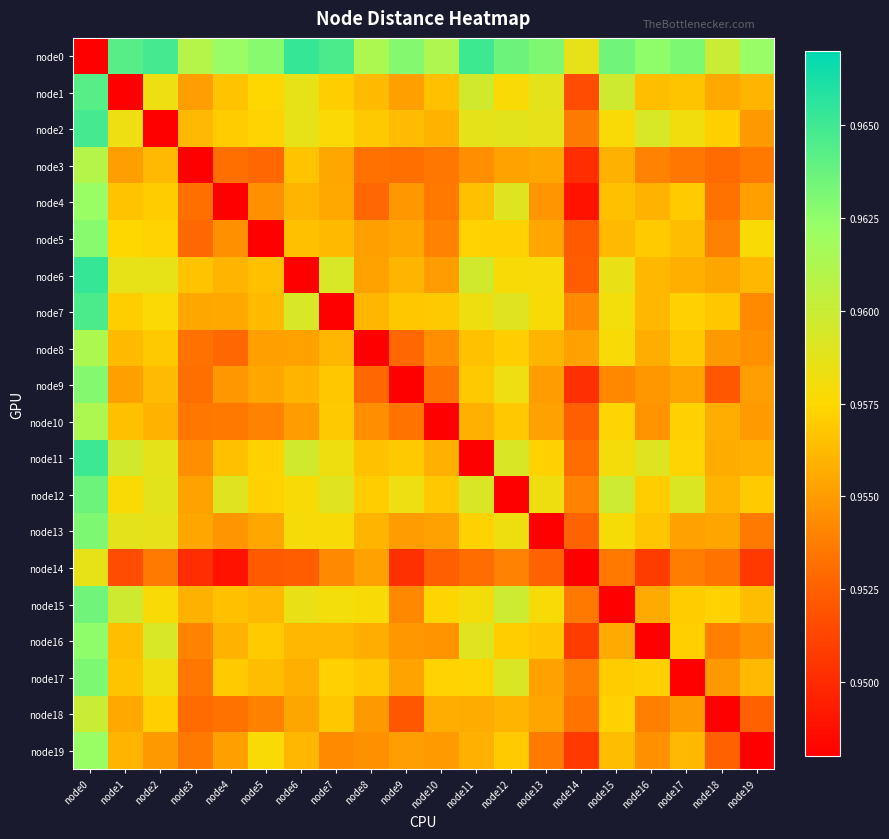

Reading right to left, what are all the values shown in this chart?

node0: node19=1.0	node18=1.0	node17=1.0	node16=1.0	node15=1.0	node14=1.0	node13=1.0	node12=1.0	node11=1.0	node10=1.0	node9=1.0	node8=1.0	node7=1.0	node6=1.0	node5=1.0	node4=1.0	node3=1.0	node2=1.0	node1=1.0	node0=0.0
node1: node19=1.0	node18=1.0	node17=1.0	node16=1.0	node15=1.0	node14=1.0	node13=1.0	node12=1.0	node11=1.0	node10=1.0	node9=1.0	node8=1.0	node7=1.0	node6=1.0	node5=1.0	node4=1.0	node3=1.0	node2=1.0	node1=0.0	node0=1.0
node2: node19=1.0	node18=1.0	node17=1.0	node16=1.0	node15=1.0	node14=1.0	node13=1.0	node12=1.0	node11=1.0	node10=1.0	node9=1.0	node8=1.0	node7=1.0	node6=1.0	node5=1.0	node4=1.0	node3=1.0	node2=0.0	node1=1.0	node0=1.0
node3: node19=1.0	node18=1.0	node17=1.0	node16=1.0	node15=1.0	node14=1.0	node13=1.0	node12=1.0	node11=1.0	node10=1.0	node9=1.0	node8=1.0	node7=1.0	node6=1.0	node5=1.0	node4=1.0	node3=0.0	node2=1.0	node1=1.0	node0=1.0
node4: node19=1.0	node18=1.0	node17=1.0	node16=1.0	node15=1.0	node14=0.9	node13=1.0	node12=1.0	node11=1.0	node10=1.0	node9=1.0	node8=1.0	node7=1.0	node6=1.0	node5=1.0	node4=0.0	node3=1.0	node2=1.0	node1=1.0	node0=1.0
node5: node19=1.0	node18=1.0	node17=1.0	node16=1.0	node15=1.0	node14=1.0	node13=1.0	node12=1.0	node11=1.0	node10=1.0	node9=1.0	node8=1.0	node7=1.0	node6=1.0	node5=0.0	node4=1.0	node3=1.0	node2=1.0	node1=1.0	node0=1.0
node6: node19=1.0	node18=1.0	node17=1.0	node16=1.0	node15=1.0	node14=1.0	node13=1.0	node12=1.0	node11=1.0	node10=1.0	node9=1.0	node8=1.0	node7=1.0	node6=0.0	node5=1.0	node4=1.0	node3=1.0	node2=1.0	node1=1.0	node0=1.0
node7: node19=1.0	node18=1.0	node17=1.0	node16=1.0	node15=1.0	node14=1.0	node13=1.0	node12=1.0	node11=1.0	node10=1.0	node9=1.0	node8=1.0	node7=0.0	node6=1.0	node5=1.0	node4=1.0	node3=1.0	node2=1.0	node1=1.0	node0=1.0
node8: node19=1.0	node18=1.0	node17=1.0	node16=1.0	node15=1.0	node14=1.0	node13=1.0	node12=1.0	node11=1.0	node10=1.0	node9=1.0	node8=0.0	node7=1.0	node6=1.0	node5=1.0	node4=1.0	node3=1.0	node2=1.0	node1=1.0	node0=1.0
node9: node19=1.0	node18=1.0	node17=1.0	node16=1.0	node15=1.0	node14=1.0	node13=1.0	node12=1.0	node11=1.0	node10=1.0	node9=0.0	node8=1.0	node7=1.0	node6=1.0	node5=1.0	node4=1.0	node3=1.0	node2=1.0	node1=1.0	node0=1.0
node10: node19=1.0	node18=1.0	node17=1.0	node16=1.0	node15=1.0	node14=1.0	node13=1.0	node12=1.0	node11=1.0	node10=0.0	node9=1.0	node8=1.0	node7=1.0	node6=1.0	node5=1.0	node4=1.0	node3=1.0	node2=1.0	node1=1.0	node0=1.0
node11: node19=1.0	node18=1.0	node17=1.0	node16=1.0	node15=1.0	node14=1.0	node13=1.0	node12=1.0	node11=0.0	node10=1.0	node9=1.0	node8=1.0	node7=1.0	node6=1.0	node5=1.0	node4=1.0	node3=1.0	node2=1.0	node1=1.0	node0=1.0
node12: node19=1.0	node18=1.0	node17=1.0	node16=1.0	node15=1.0	node14=1.0	node13=1.0	node12=0.0	node11=1.0	node10=1.0	node9=1.0	node8=1.0	node7=1.0	node6=1.0	node5=1.0	node4=1.0	node3=1.0	node2=1.0	node1=1.0	node0=1.0
node13: node19=1.0	node18=1.0	node17=1.0	node16=1.0	node15=1.0	node14=1.0	node13=0.0	node12=1.0	node11=1.0	node10=1.0	node9=1.0	node8=1.0	node7=1.0	node6=1.0	node5=1.0	node4=1.0	node3=1.0	node2=1.0	node1=1.0	node0=1.0
node14: node19=1.0	node18=1.0	node17=1.0	node16=1.0	node15=1.0	node14=0.0	node13=1.0	node12=1.0	node11=1.0	node10=1.0	node9=1.0	node8=1.0	node7=1.0	node6=1.0	node5=1.0	node4=0.9	node3=1.0	node2=1.0	node1=1.0	node0=1.0
node15: node19=1.0	node18=1.0	node17=1.0	node16=1.0	node15=0.0	node14=1.0	node13=1.0	node12=1.0	node11=1.0	node10=1.0	node9=1.0	node8=1.0	node7=1.0	node6=1.0	node5=1.0	node4=1.0	node3=1.0	node2=1.0	node1=1.0	node0=1.0
node16: node19=1.0	node18=1.0	node17=1.0	node16=0.0	node15=1.0	node14=1.0	node13=1.0	node12=1.0	node11=1.0	node10=1.0	node9=1.0	node8=1.0	node7=1.0	node6=1.0	node5=1.0	node4=1.0	node3=1.0	node2=1.0	node1=1.0	node0=1.0
node17: node19=1.0	node18=1.0	node17=0.0	node16=1.0	node15=1.0	node14=1.0	node13=1.0	node12=1.0	node11=1.0	node10=1.0	node9=1.0	node8=1.0	node7=1.0	node6=1.0	node5=1.0	node4=1.0	node3=1.0	node2=1.0	node1=1.0	node0=1.0
node18: node19=1.0	node18=0.0	node17=1.0	node16=1.0	node15=1.0	node14=1.0	node13=1.0	node12=1.0	node11=1.0	node10=1.0	node9=1.0	node8=1.0	node7=1.0	node6=1.0	node5=1.0	node4=1.0	node3=1.0	node2=1.0	node1=1.0	node0=1.0
node19: node19=0.0	node18=1.0	node17=1.0	node16=1.0	node15=1.0	node14=1.0	node13=1.0	node12=1.0	node11=1.0	node10=1.0	node9=1.0	node8=1.0	node7=1.0	node6=1.0	node5=1.0	node4=1.0	node3=1.0	node2=1.0	node1=1.0	node0=1.0